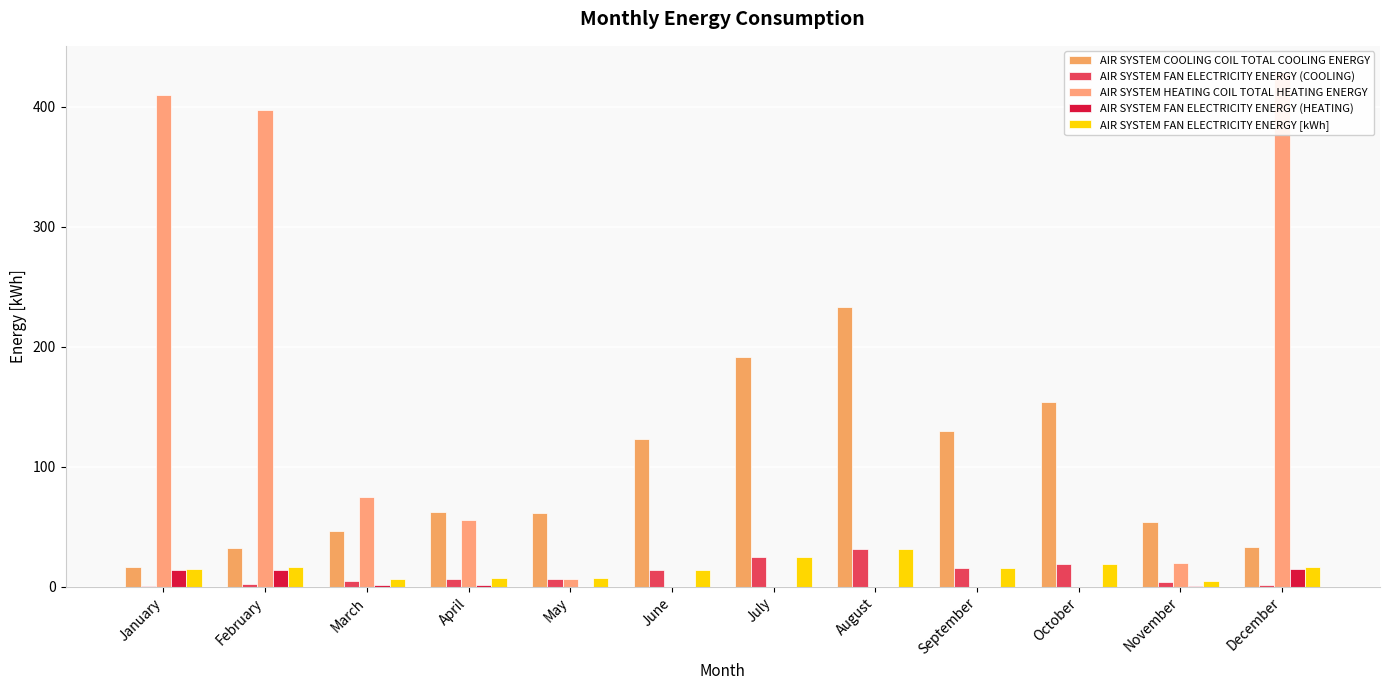

How many data points in AIR SYSTEM COOLING COIL TOTAL COOLING ENERGY are less than 62?

6